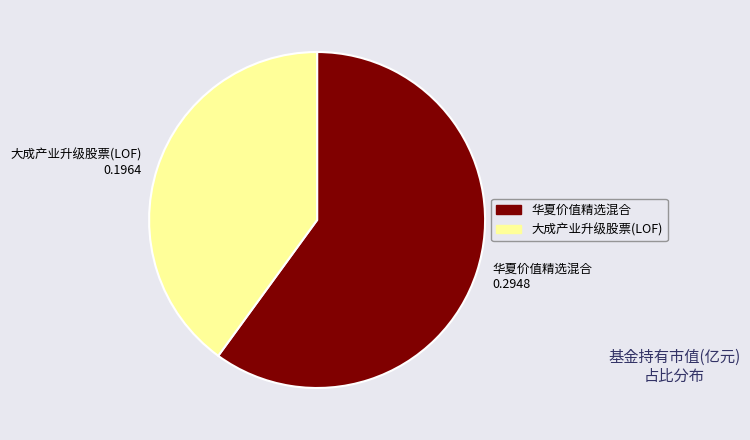

Do 大成产业升级股票(LOF) and 华夏价值精选混合 together represent more than half of the pie?

Yes